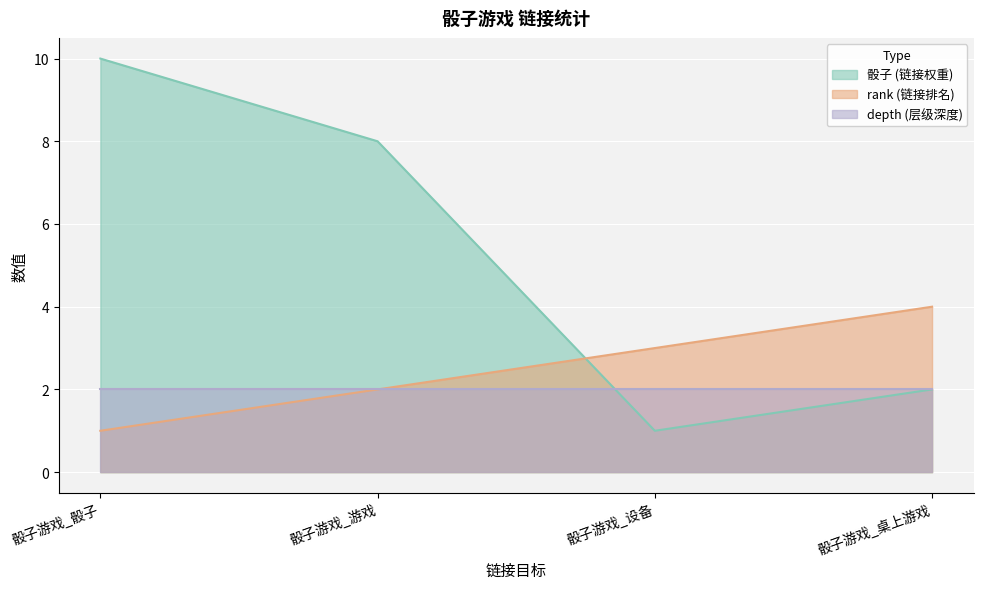

At which category does the chart reach its minimum across all series?

骰子游戏_设备